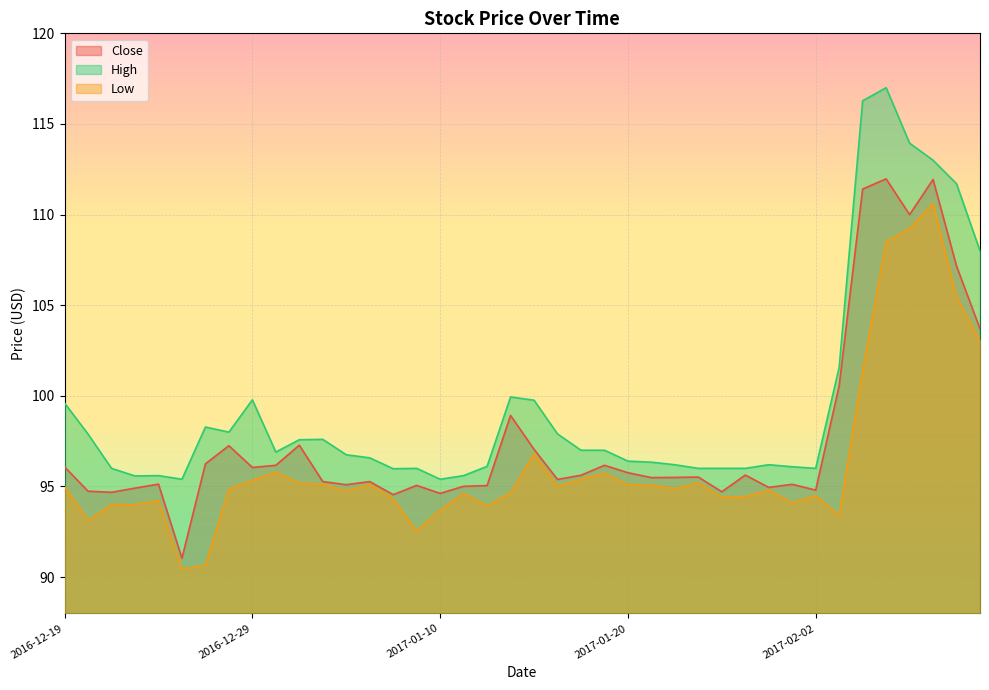

What is the value of the Close point at the 39th from the left?

107.2